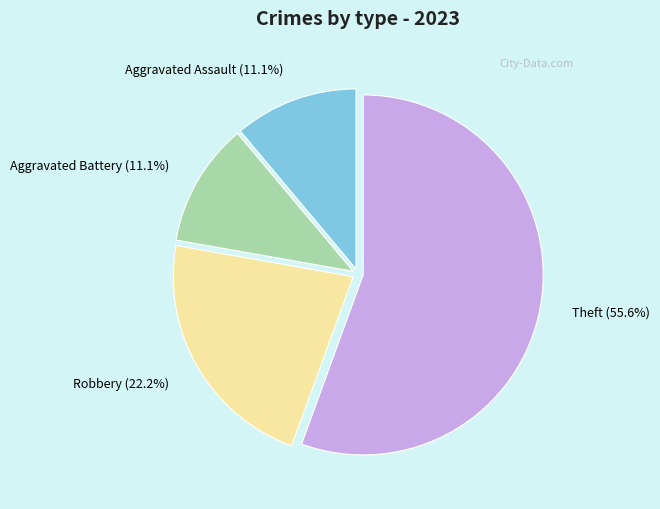

What percentage is the Aggravated Battery slice, to the nearest percent?

11%